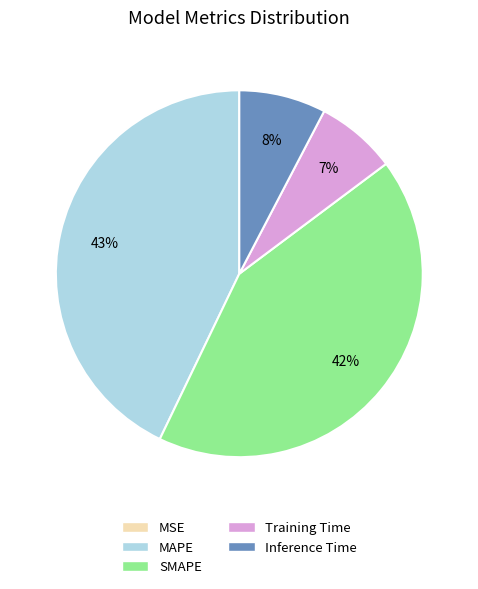

What is the largest slice in the pie chart?

MAPE